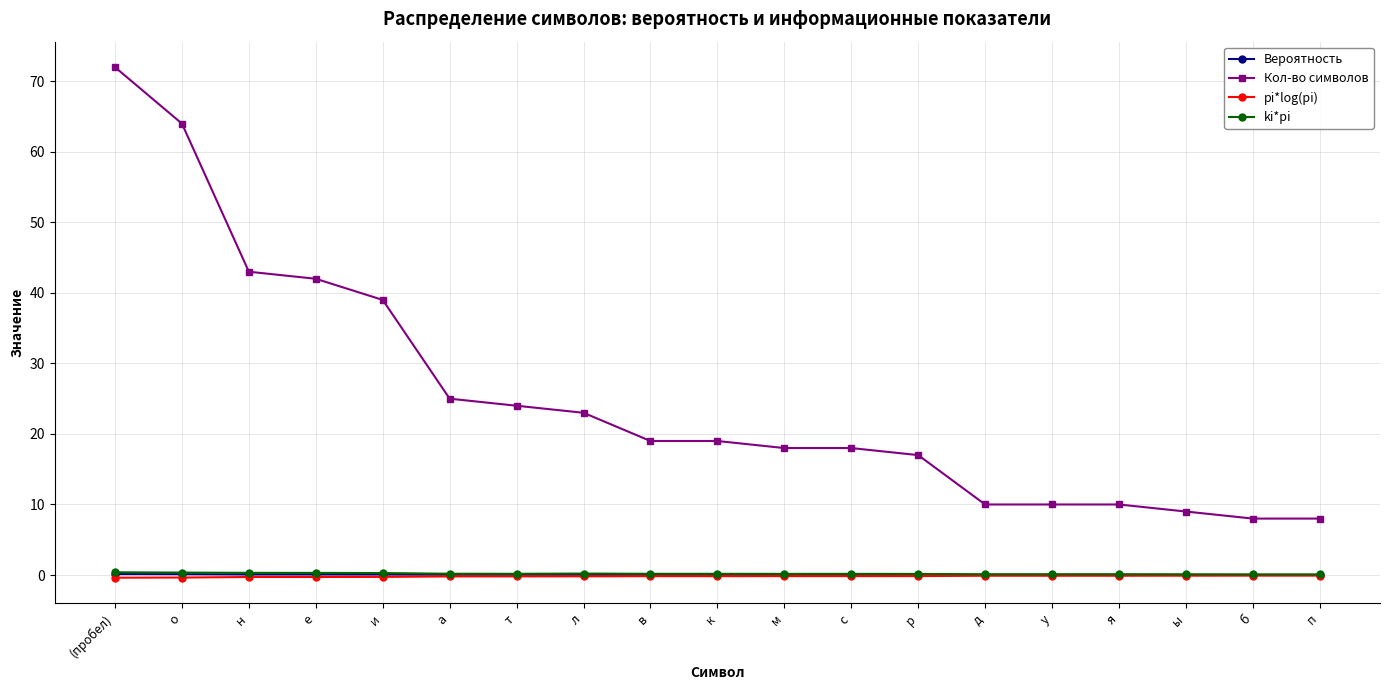

Which category has the highest value across all series?

(пробел)